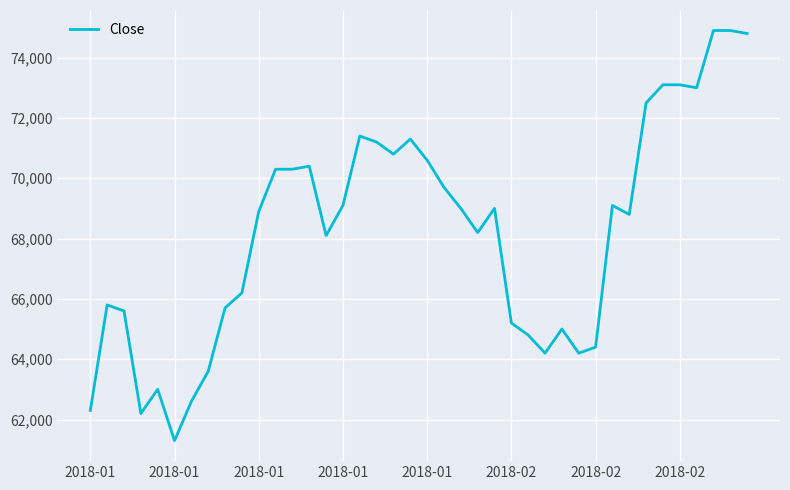

What is the minimum value shown in the chart?

61300